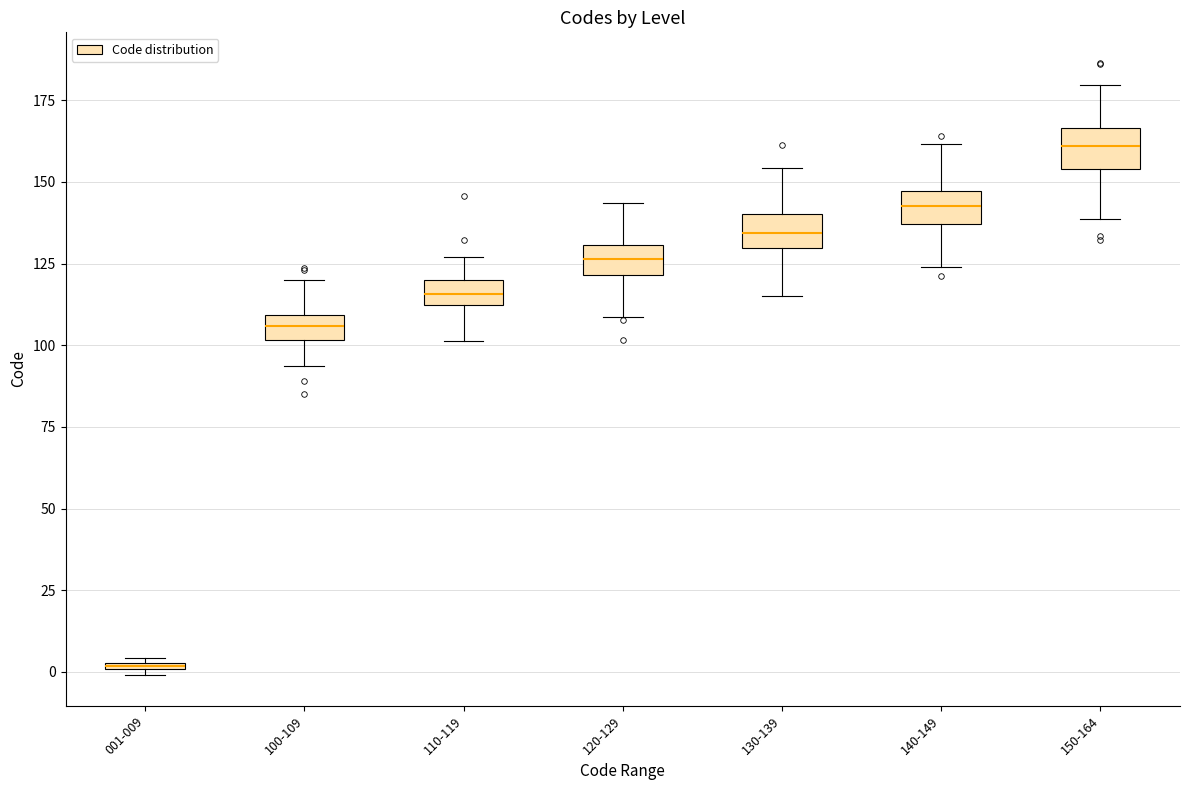

Where does the lower whisker of the box for 100-109 end on the y-axis? The values are not printed on the chart, so give them approximately, as read against the axis.

95